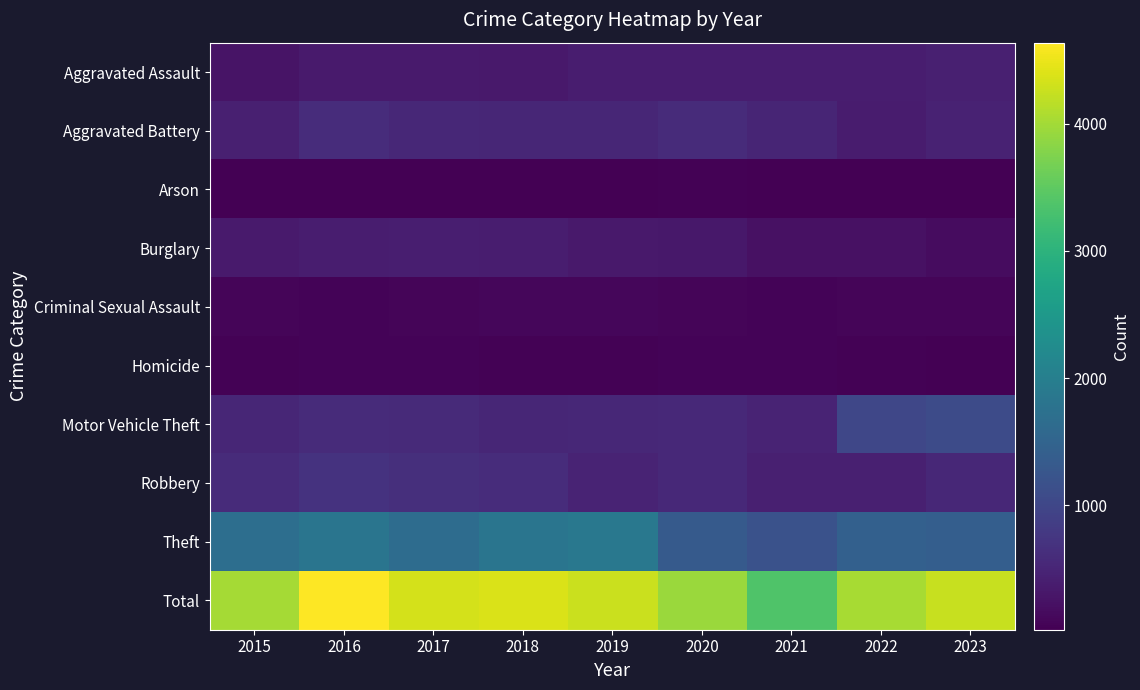

At 2016, list the series in order from largest to smallest.

Total, Theft, Robbery, Aggravated Battery, Motor Vehicle Theft, Burglary, Aggravated Assault, Criminal Sexual Assault, Homicide, Arson